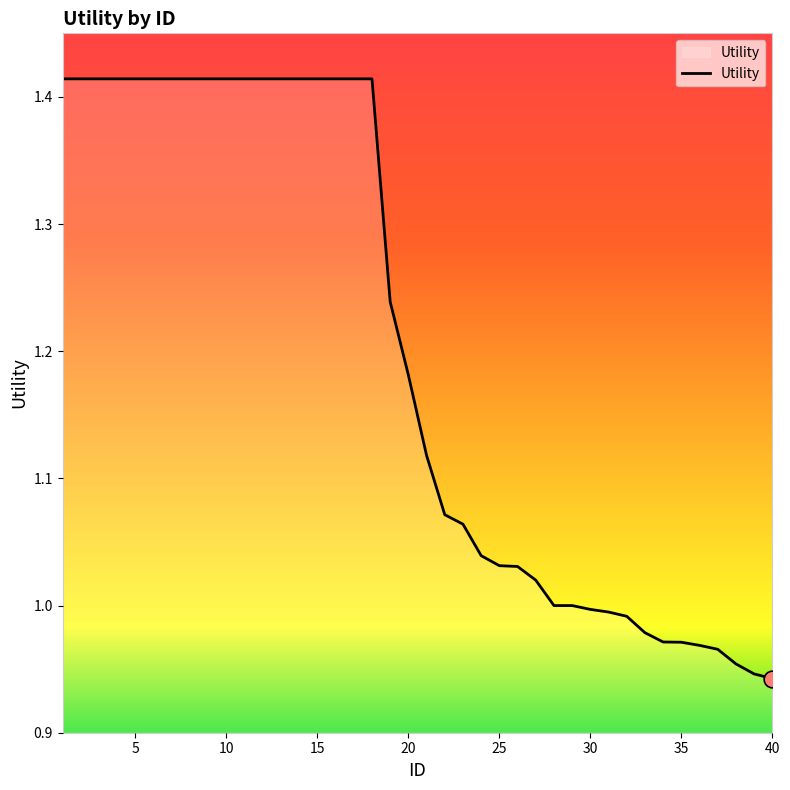

What is the sum of all values?

47.9